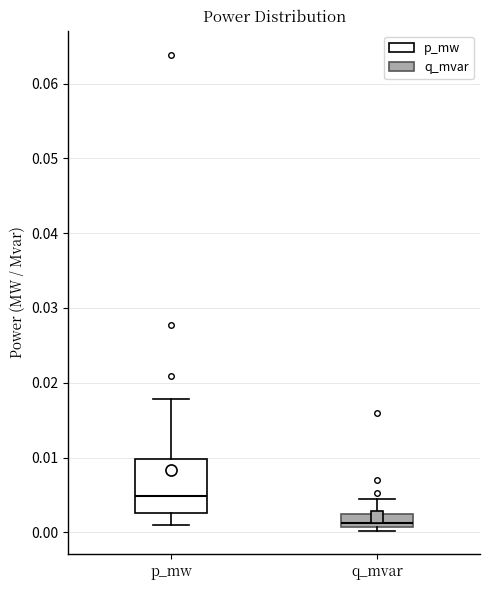

Where does the upper whisker of the box for q_mvar end on the y-axis? The values are not printed on the chart, so give them approximately, as read against the axis.

0.004